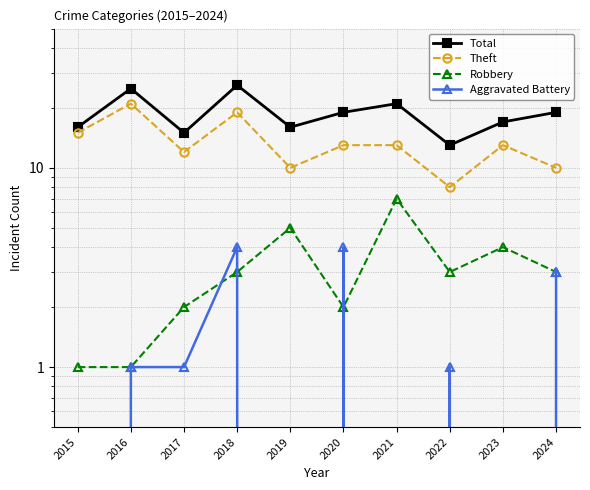

What is the total value across all series at 2024?

35